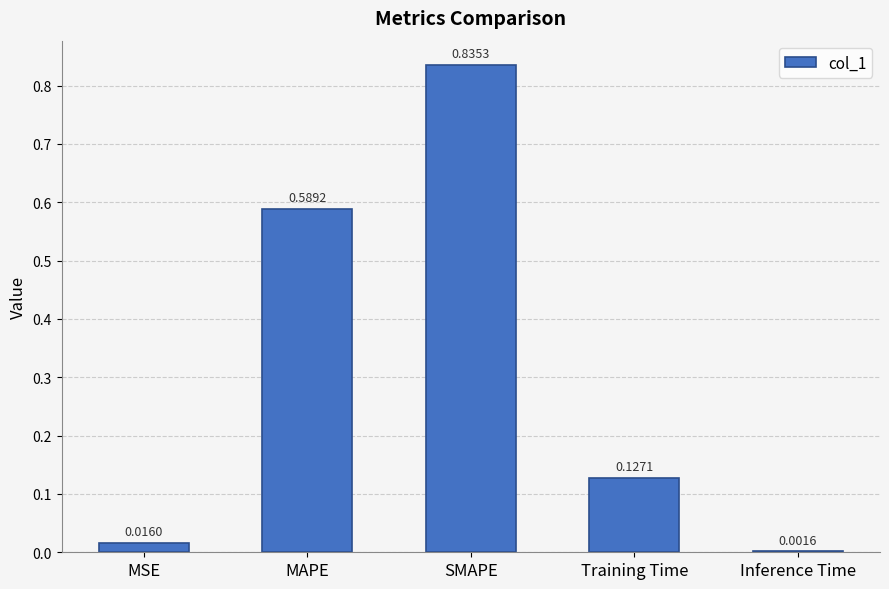

At which category does the chart reach its peak across all series?

SMAPE